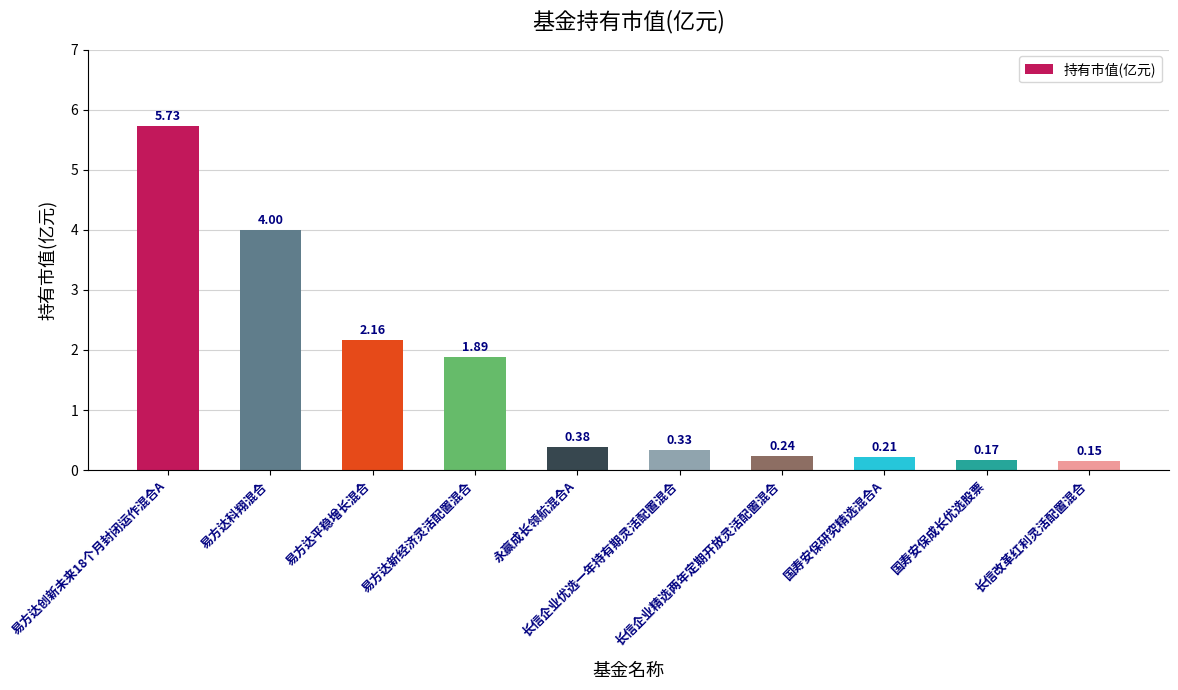

What is the average value?

1.5